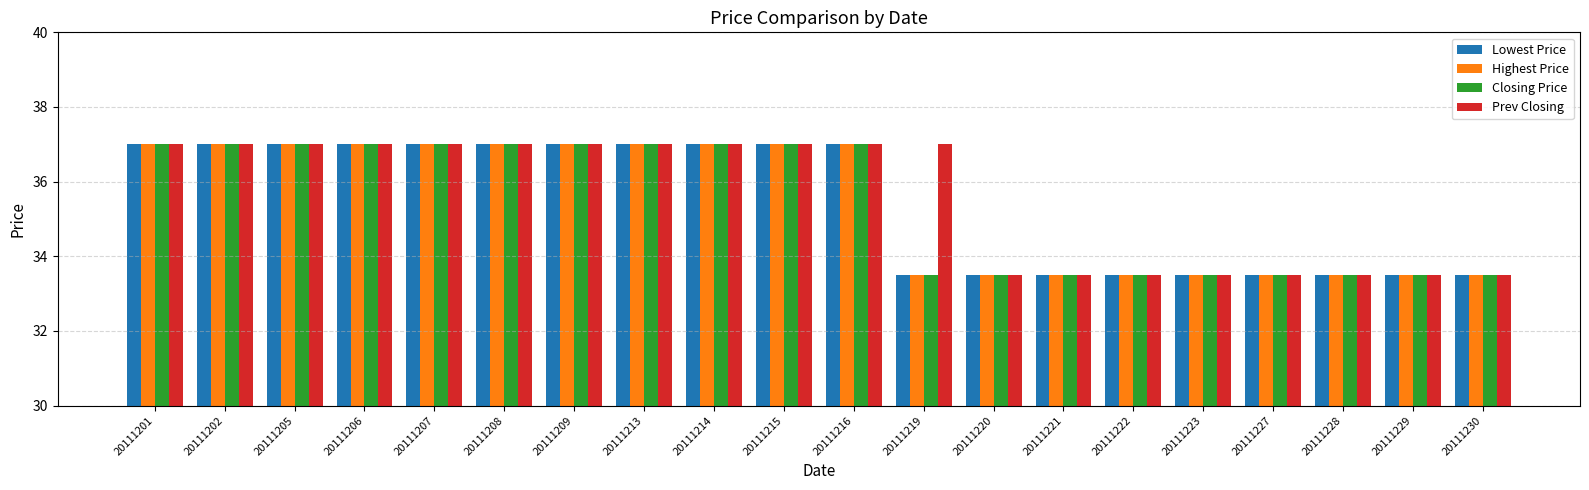

Reading left to right, what are all the values shown in this chart?

Lowest Price: 37.0	37.0	37.0	37.0	37.0	37.0	37.0	37.0	37.0	37.0	37.0	33.5	33.5	33.5	33.5	33.5	33.5	33.5	33.5	33.5
Highest Price: 37.0	37.0	37.0	37.0	37.0	37.0	37.0	37.0	37.0	37.0	37.0	33.5	33.5	33.5	33.5	33.5	33.5	33.5	33.5	33.5
Closing Price: 37.0	37.0	37.0	37.0	37.0	37.0	37.0	37.0	37.0	37.0	37.0	33.5	33.5	33.5	33.5	33.5	33.5	33.5	33.5	33.5
Prev Closing: 37.0	37.0	37.0	37.0	37.0	37.0	37.0	37.0	37.0	37.0	37.0	37.0	33.5	33.5	33.5	33.5	33.5	33.5	33.5	33.5